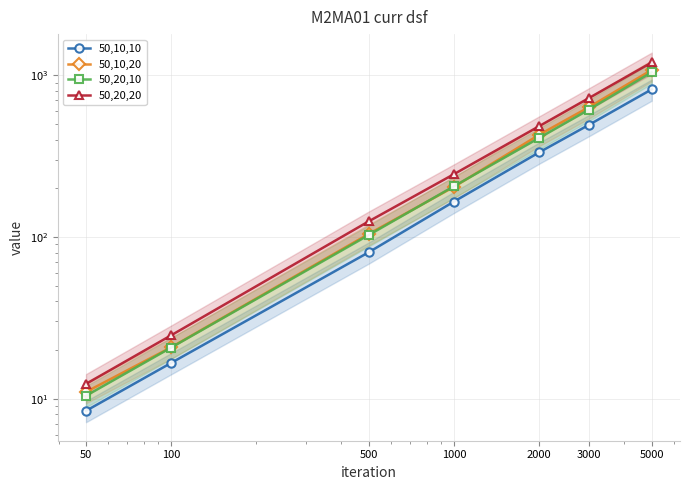

What is the total value across all series at 100?

82.7